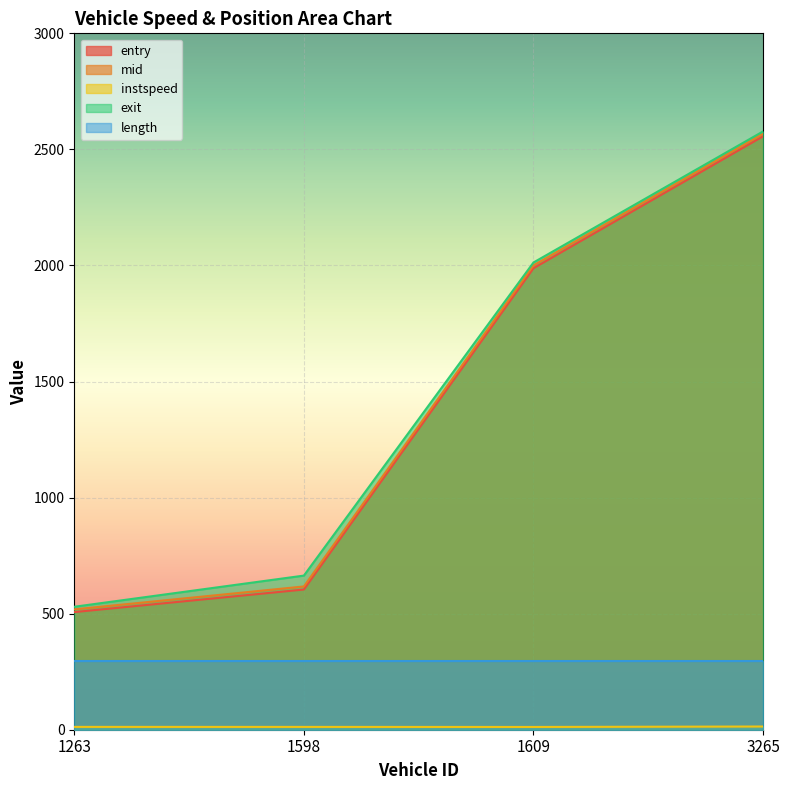

Which series has the widest spread of values?

entry